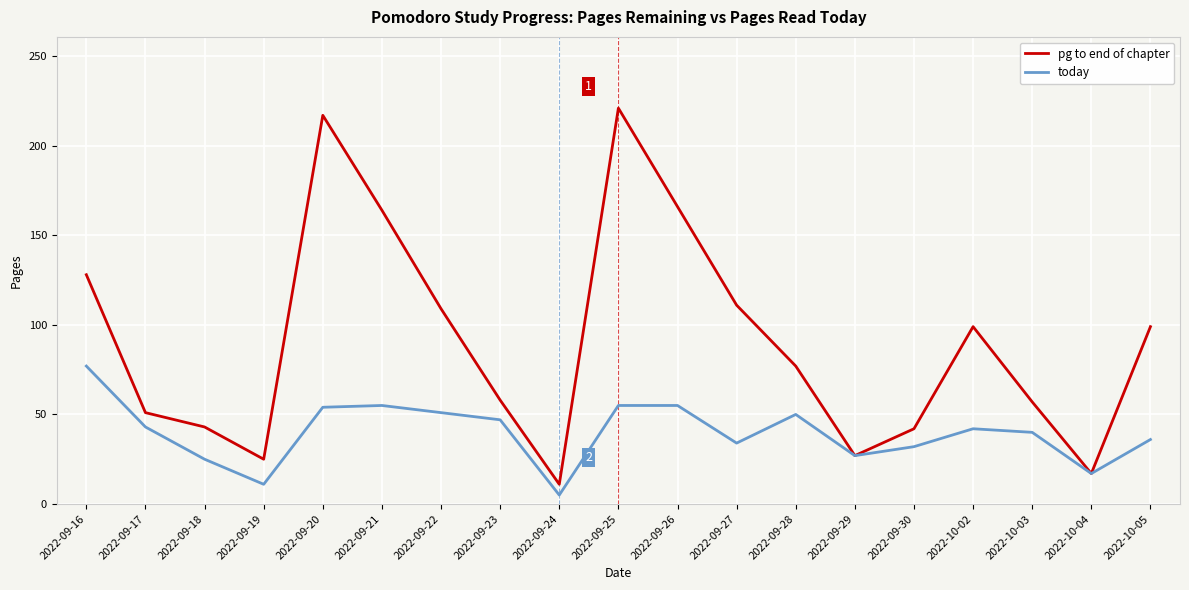

Read the pg to end of chapter value at 2022-09-23.

58